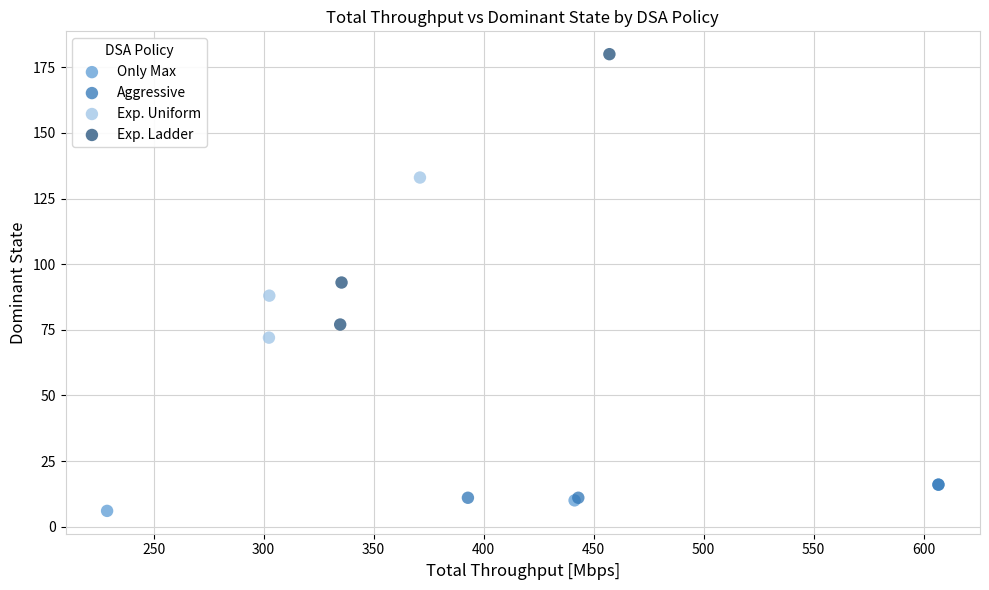

Which series reaches the maximum Y coordinate?

Exp. Ladder